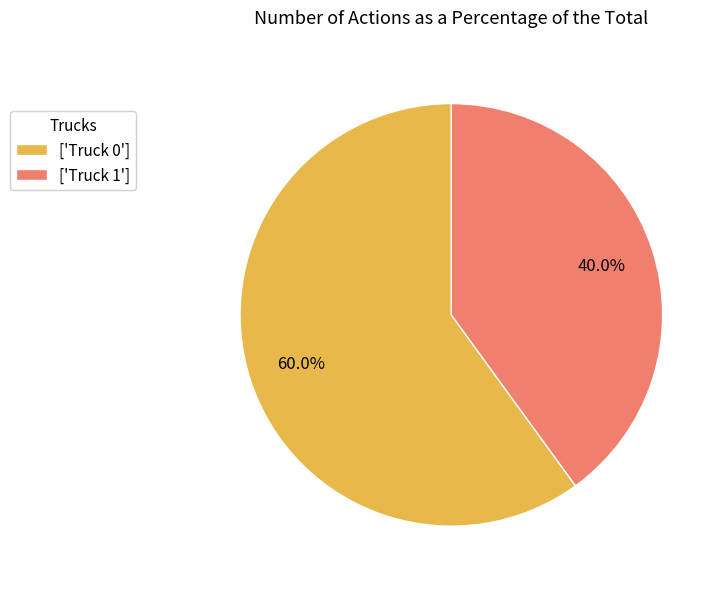

How much of the chart is everything except ['Truck 1']?

60.0%